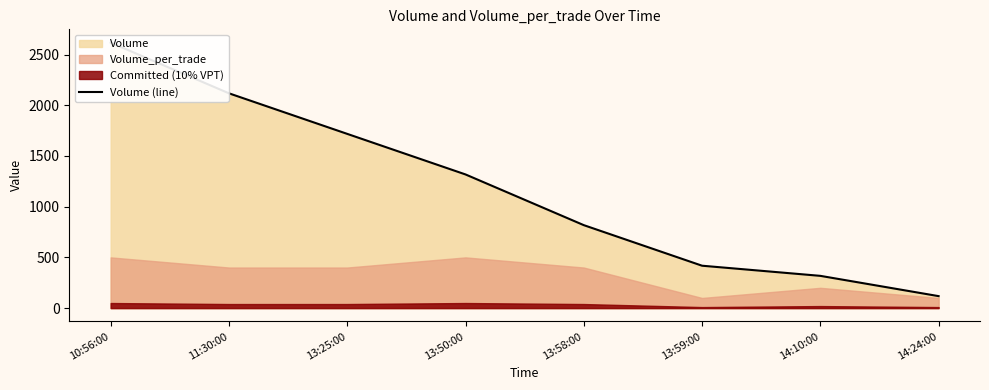

Rank the categories by value from highest to lowest.

10:56:00, 11:30:00, 13:25:00, 13:50:00, 13:58:00, 13:59:00, 14:10:00, 14:24:00